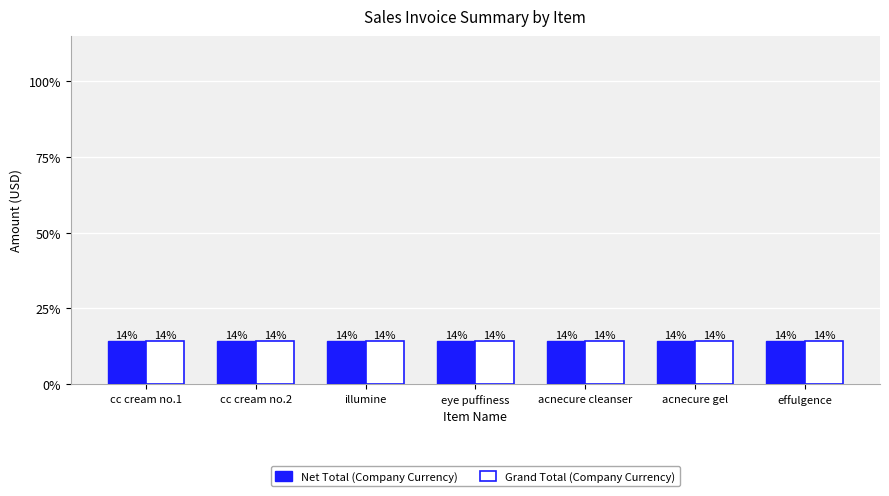

What are all the series names shown in the legend?

Net Total (Company Currency), Grand Total (Company Currency)